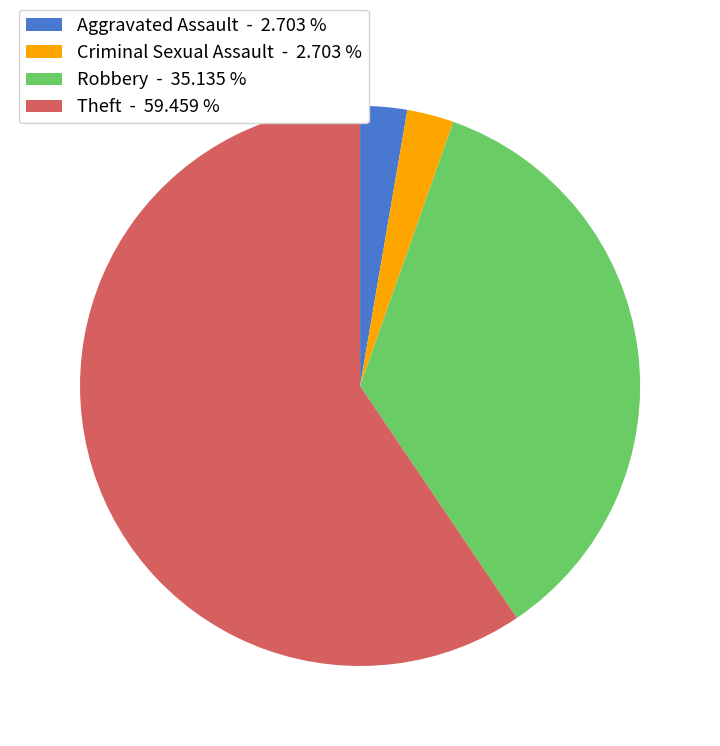

Which category has the biggest portion of the pie?

Theft